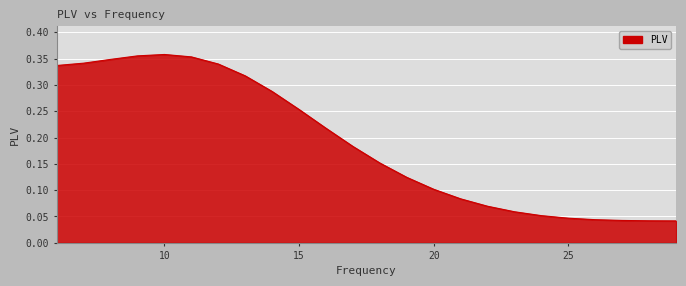

Does the chart display data point markers on the line(s)?

No